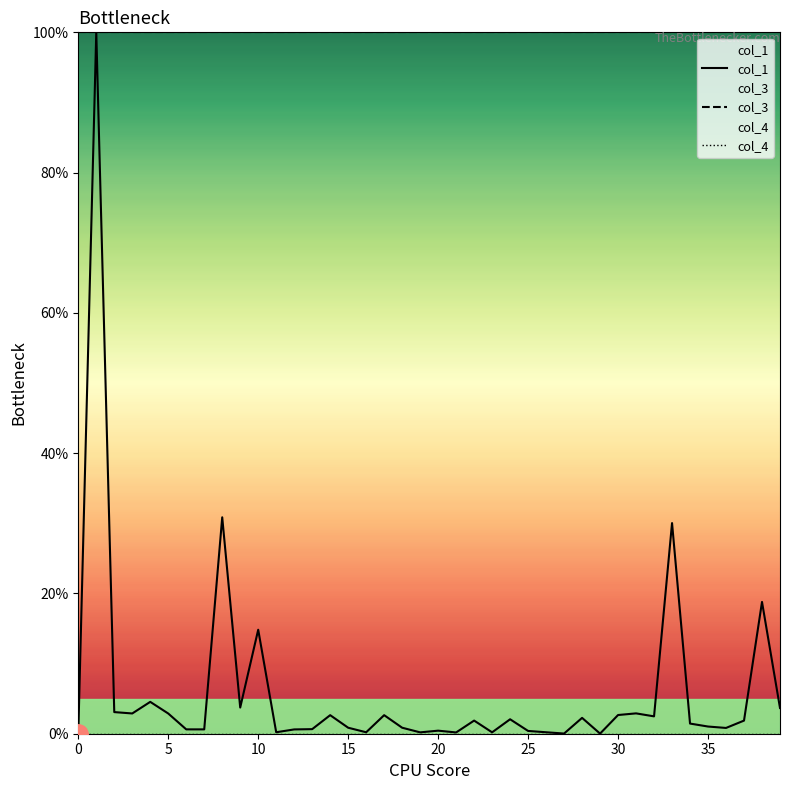

What value does the col_3 series have at 10?

100.0